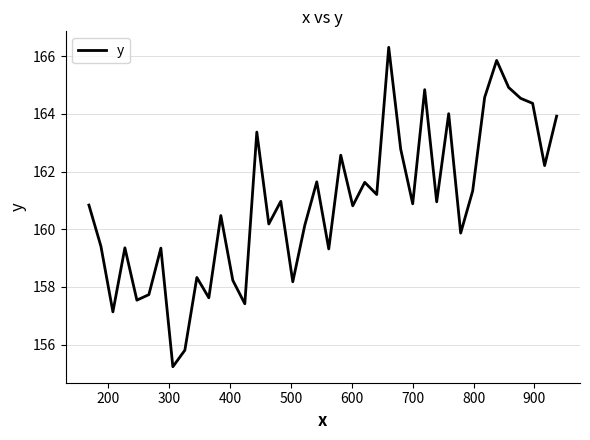

What is the difference between the maximum and minimum values?

11.1